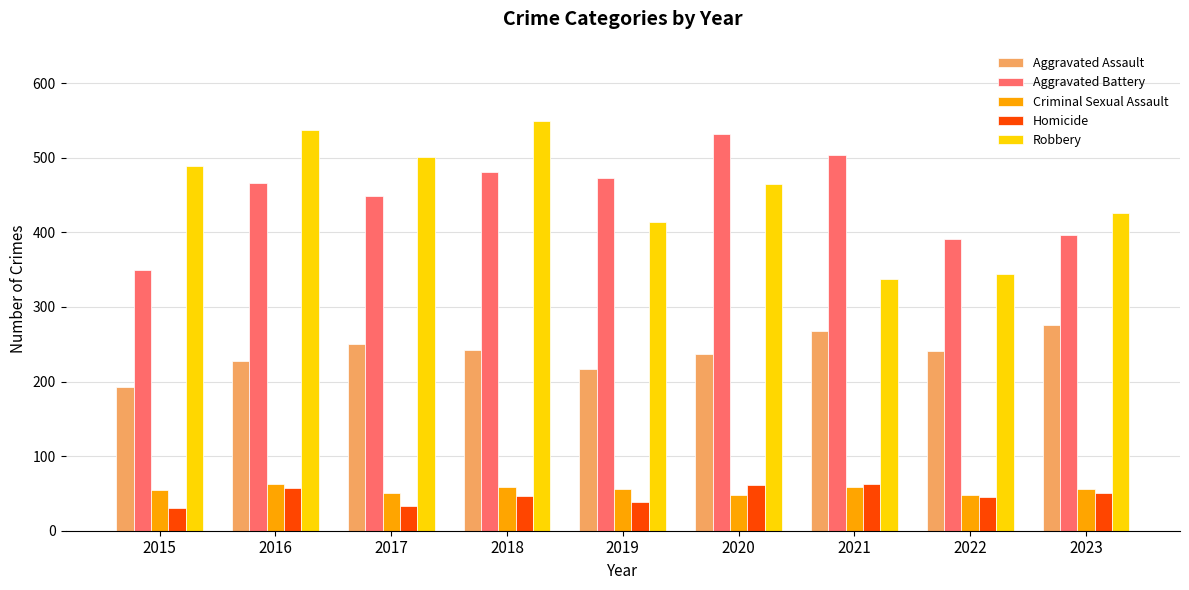

What is the sum of the Aggravated Assault values at 2016 and 2020?

465